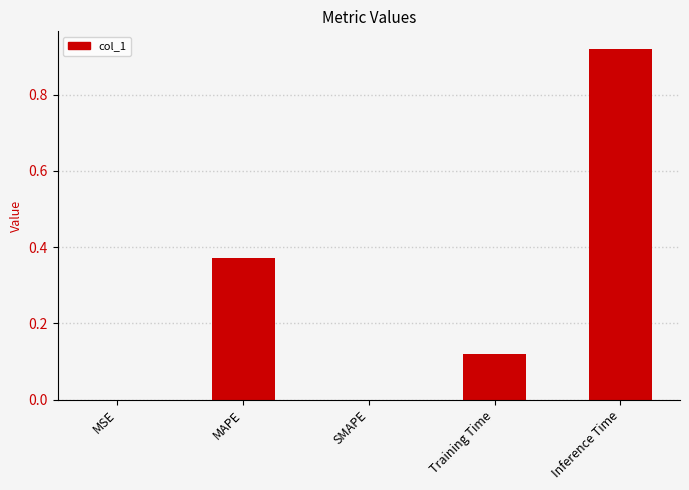

Between Training Time and MSE, which is larger?

Training Time